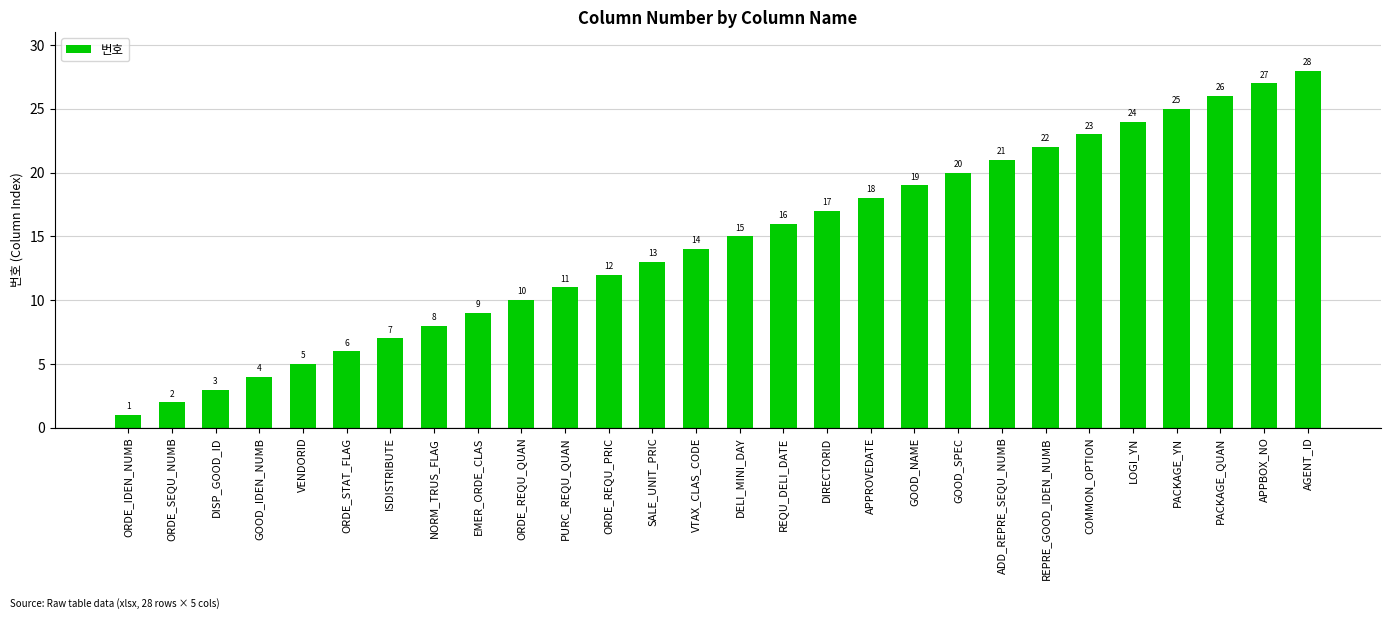

Which has a higher value, GOOD_SPEC or AGENT_ID?

AGENT_ID